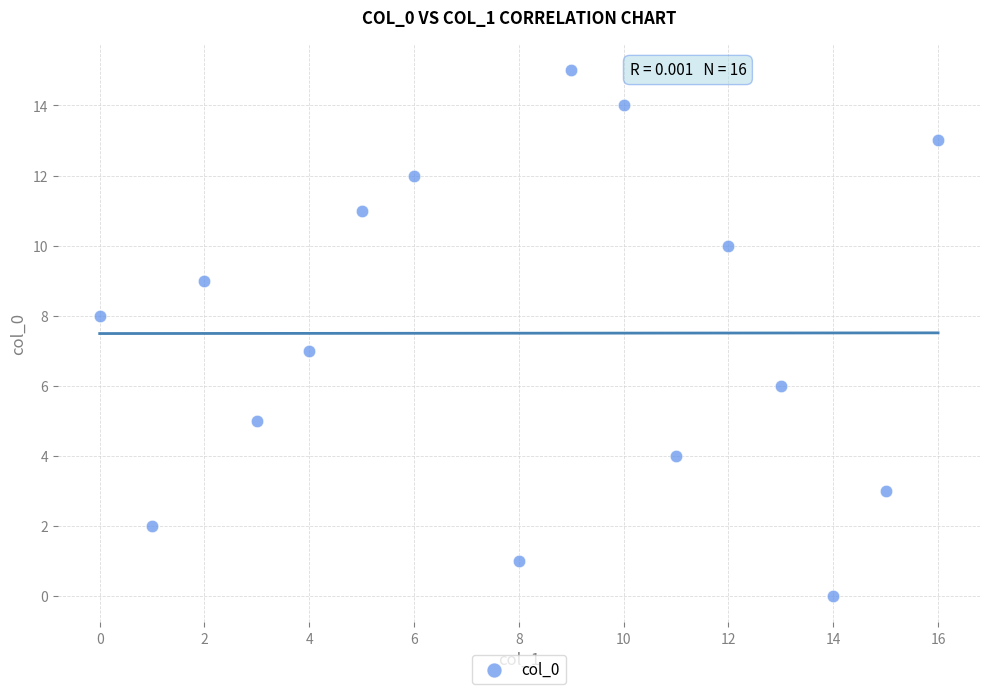

What is the range of X values (max minus min)?

16